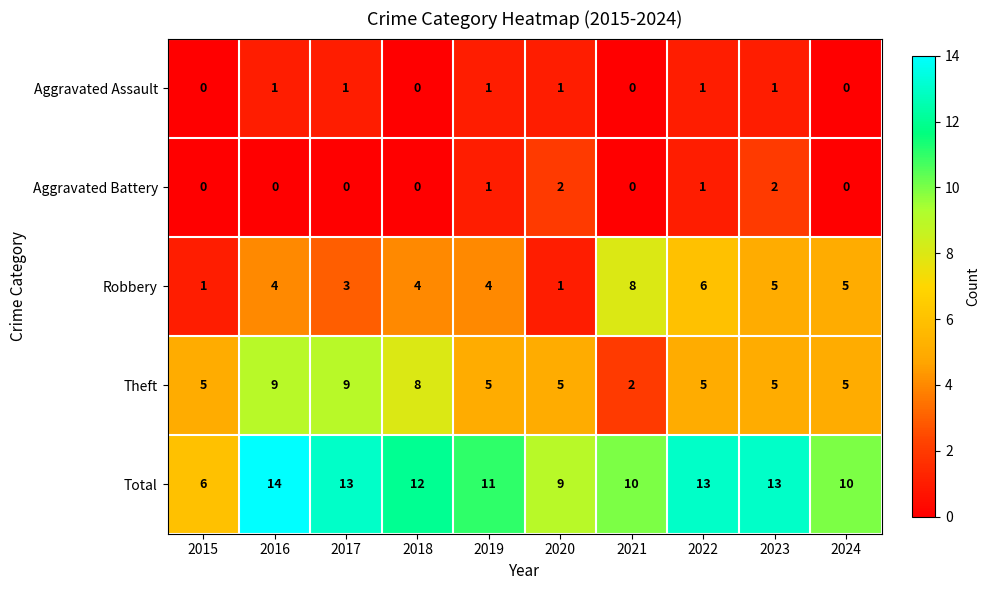

What is the difference between the Theft values at 2021 and 2016?

7